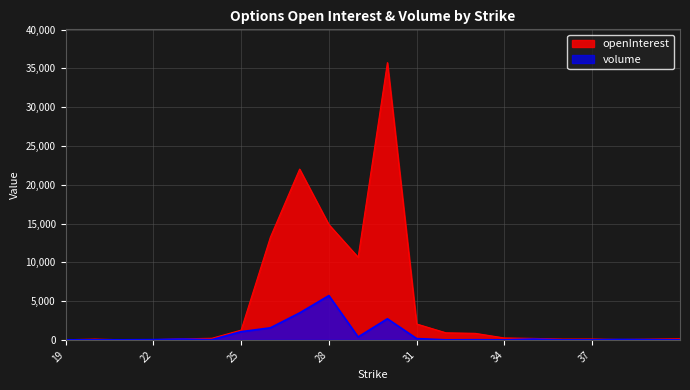

How many values in the volume series are below 31?

10